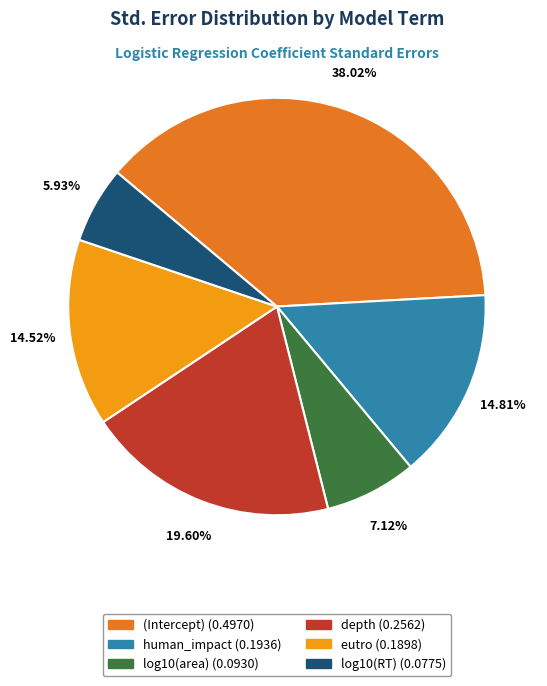

Which slice is the largest?

(Intercept)